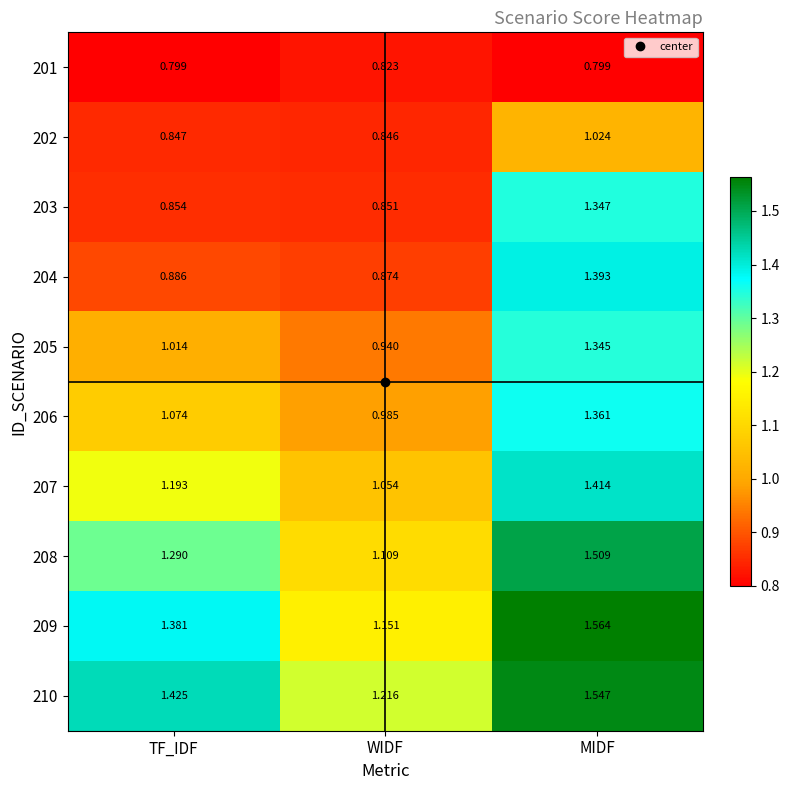

What is the spread (max minus min) of values at TF_IDF?

0.6